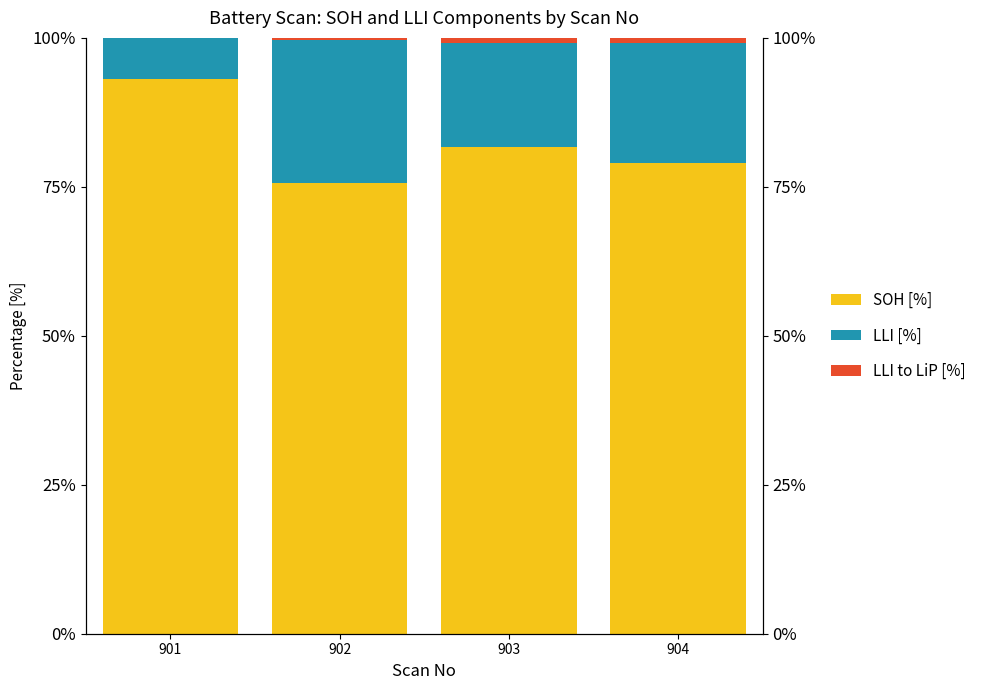

Which series has the widest spread of values?

SOH [%]